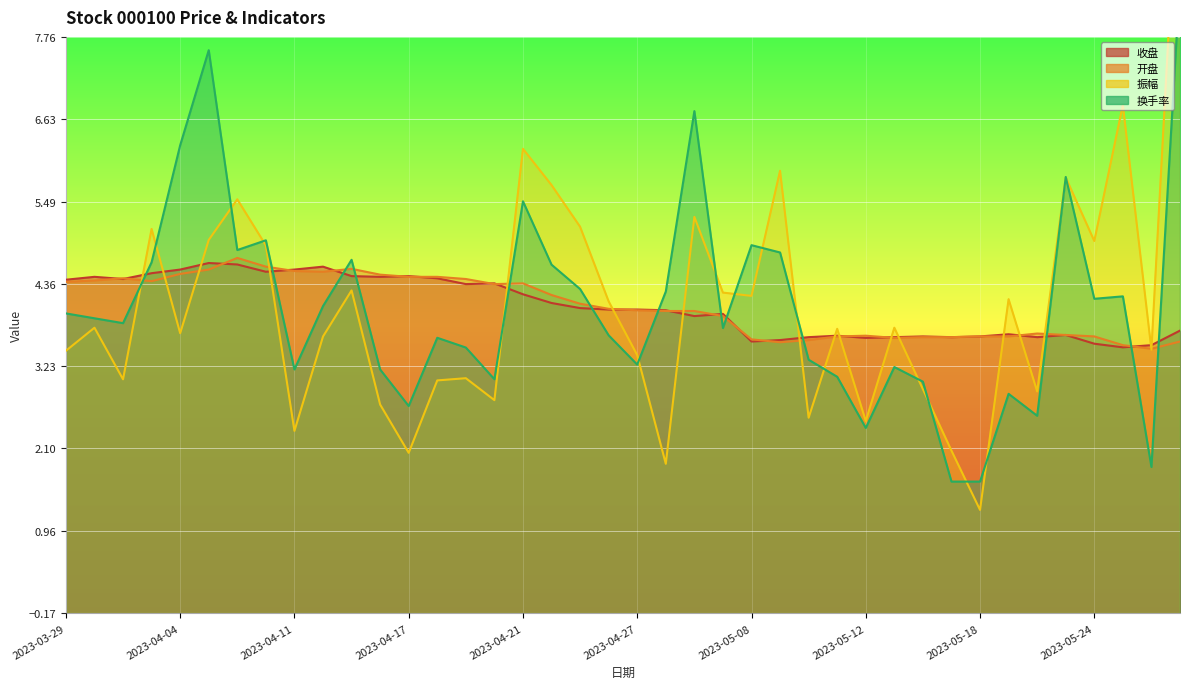

The value of 收盘 at 2023-05-26 is 3.5. True or false?

True